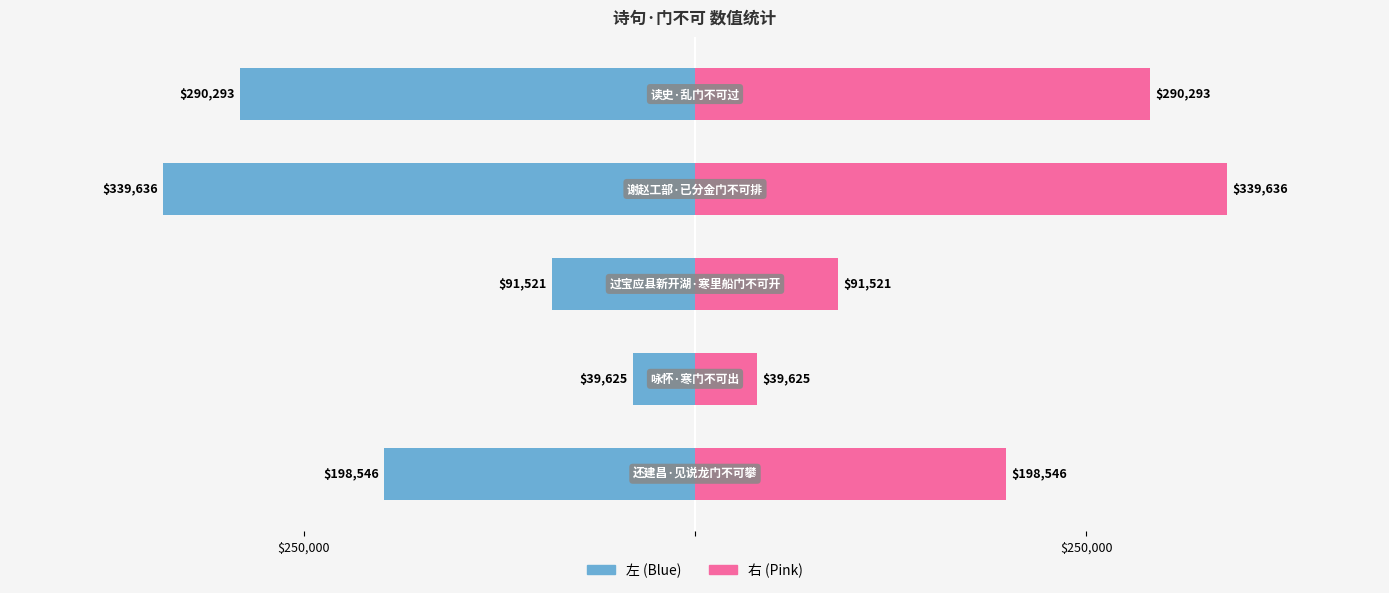

Which series has the largest range (max minus min)?

col_0 (左)